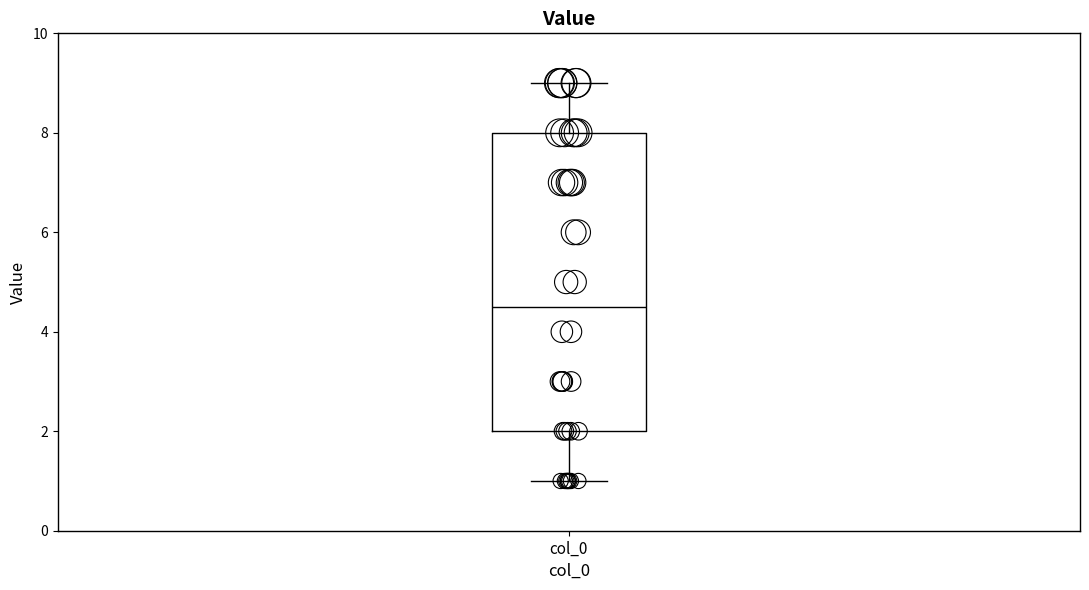

Read this box plot against the y-axis: the position of the median line, the range covered by the box, and the ends of both whiskers. The values are not printed on the chart, so give them approximately, as read against the axis.

median 4.6, box 2.0 to 8.0, whiskers 1.0 to 9.0